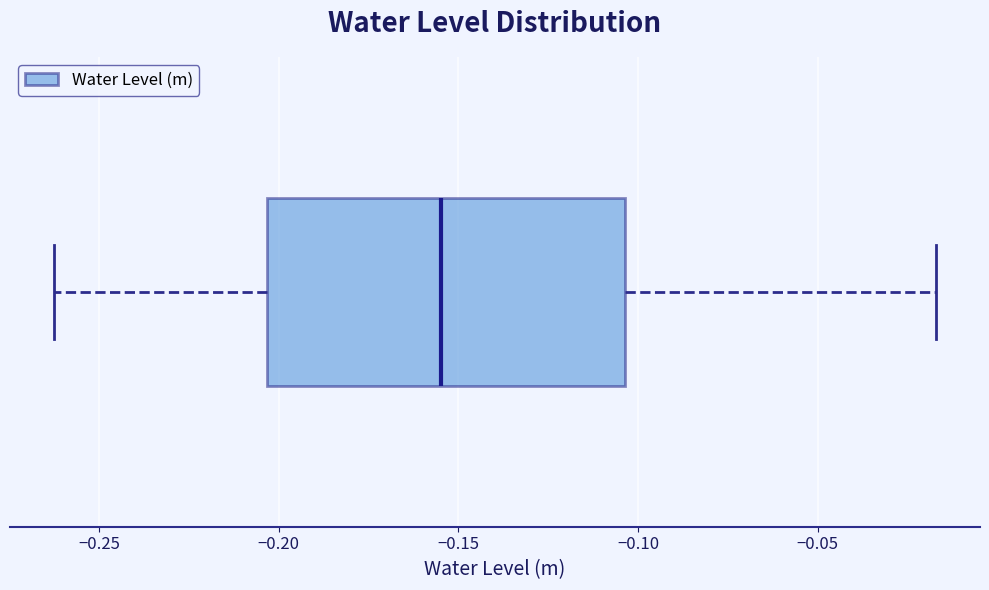

Read this box plot against the x-axis: the position of the median line, the range covered by the box, and the ends of both whiskers. The values are not printed on the chart, so give them approximately, as read against the axis.

median -0.155, box -0.205 to -0.105, whiskers -0.260 to -0.015